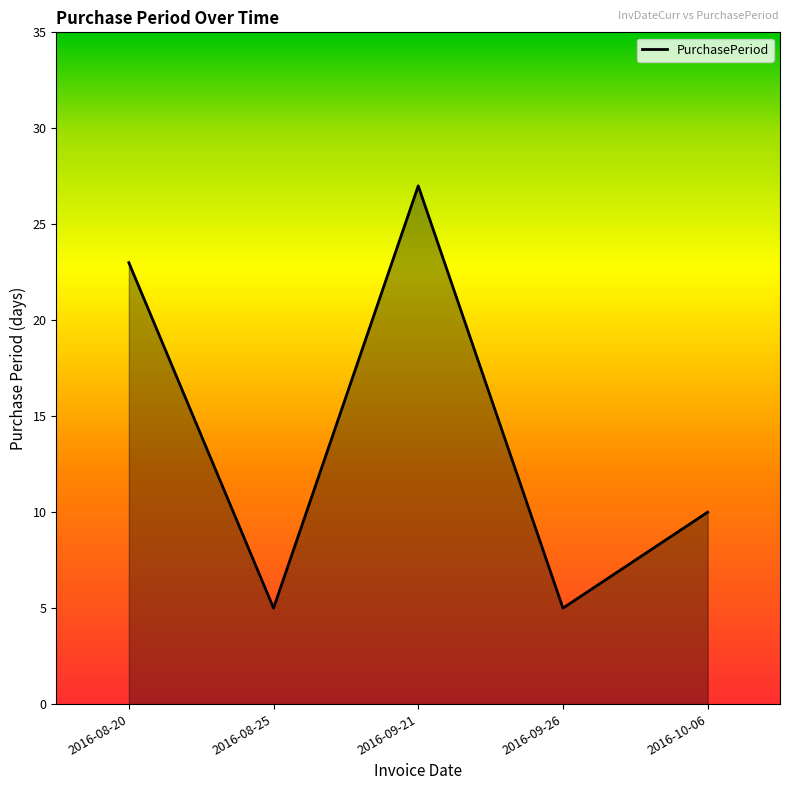

What position from the right is 2016-08-25?

4